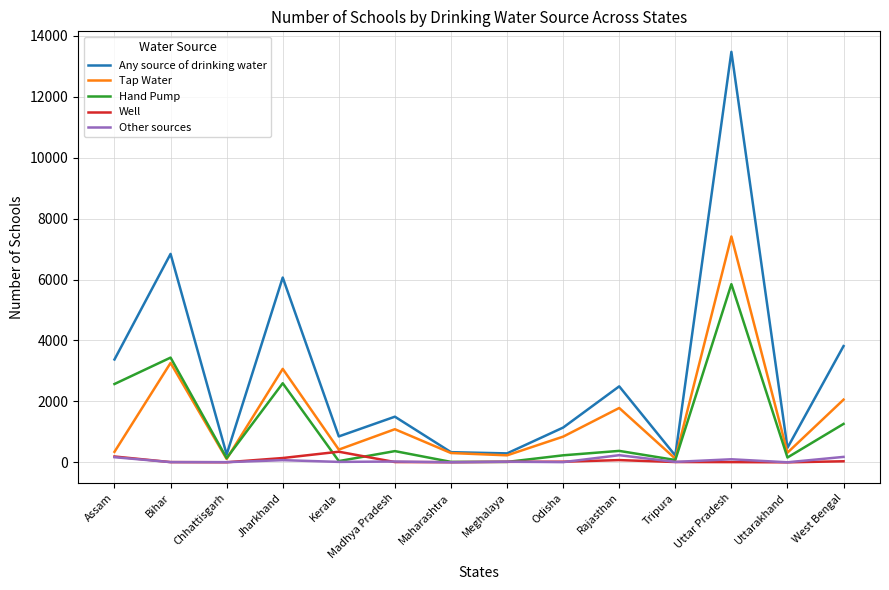

Which series has the widest spread of values?

Any source of drinking water